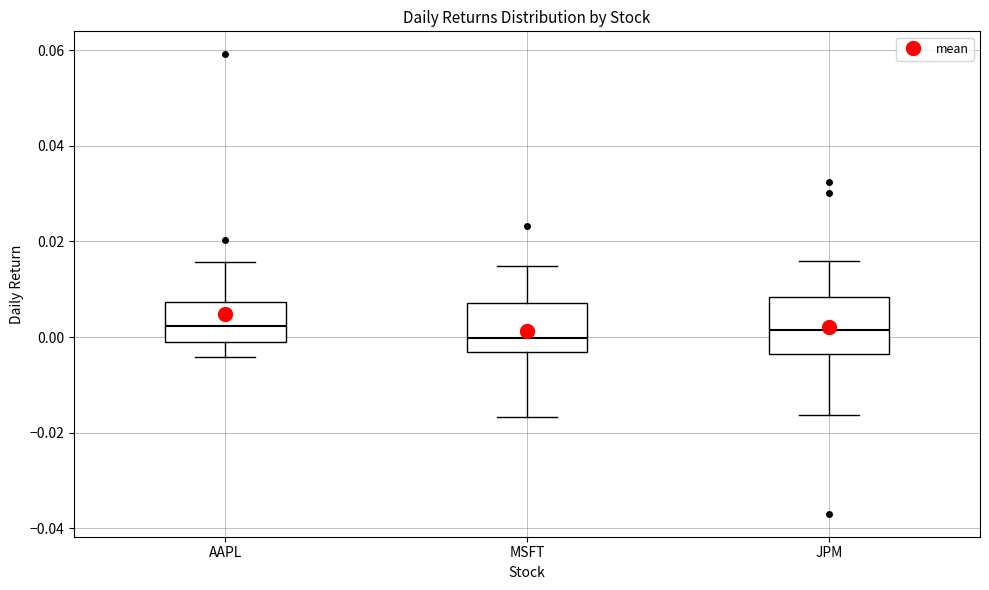

Where is the lower edge of the box for JPM on the y-axis? The values are not printed on the chart, so give them approximately, as read against the axis.

-0.004